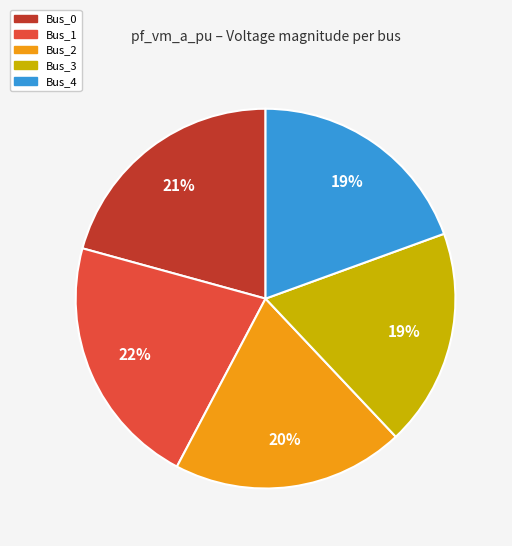

Is the sum of Bus_3 and Bus_1 greater than half?

No